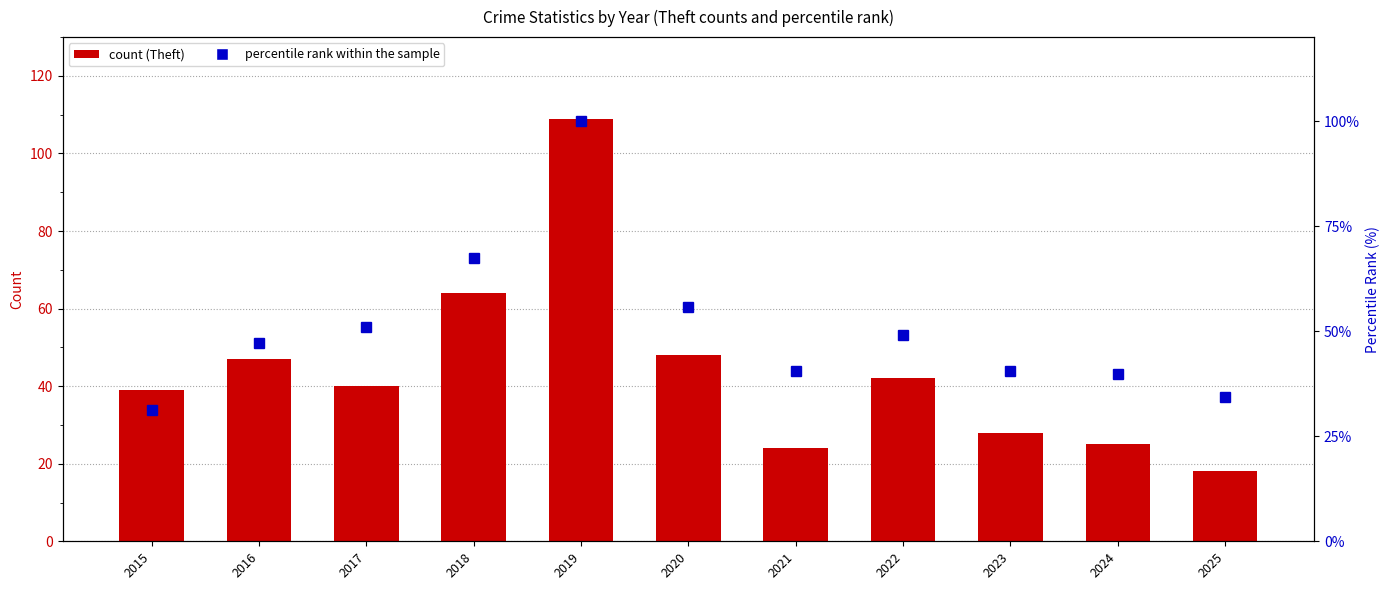

Which series has the largest range (max minus min)?

Theft